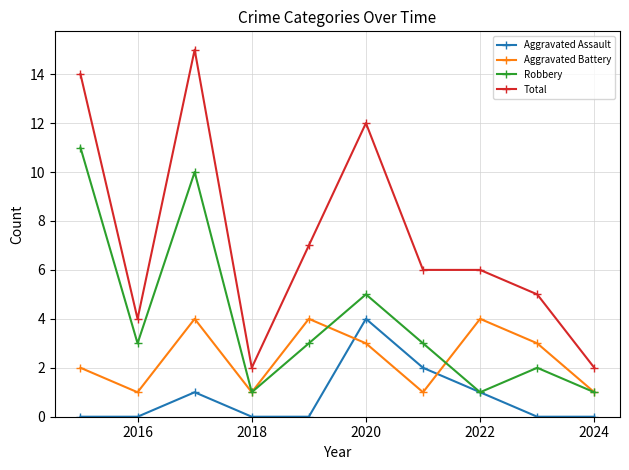

How many interior local peaks does the Aggravated Assault series have?

2